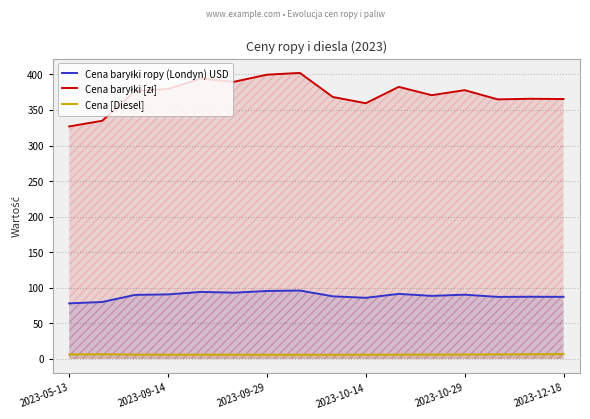

Reading right to left, list all the values displayed in this chart.

Cena baryłki ropy (Londyn) USD: 87.4	87.5	87.3	90.4	88.7	91.5	86.0	88.1	96.2	95.6	93.2	94.3	90.8	90.1	80.1	78.2
Cena baryłki [zł]: 365.3	365.8	364.9	377.9	370.8	382.5	359.5	368.3	402.1	399.6	389.6	394.2	379.5	376.6	334.8	326.9
Cena [Diesel]: 6.9	6.6	6.5	6.4	6.3	6.2	6.0	6.0	5.9	6.0	6.0	6.1	6.1	6.2	6.7	6.4